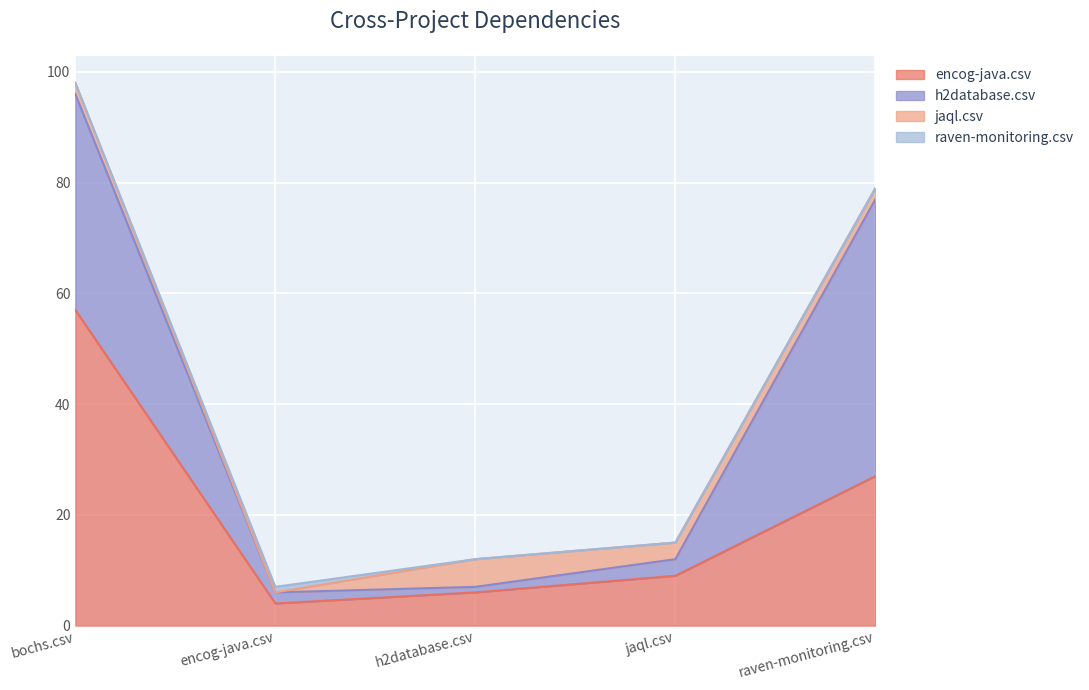

Where does the encog-java.csv series first go above 9?

bochs.csv